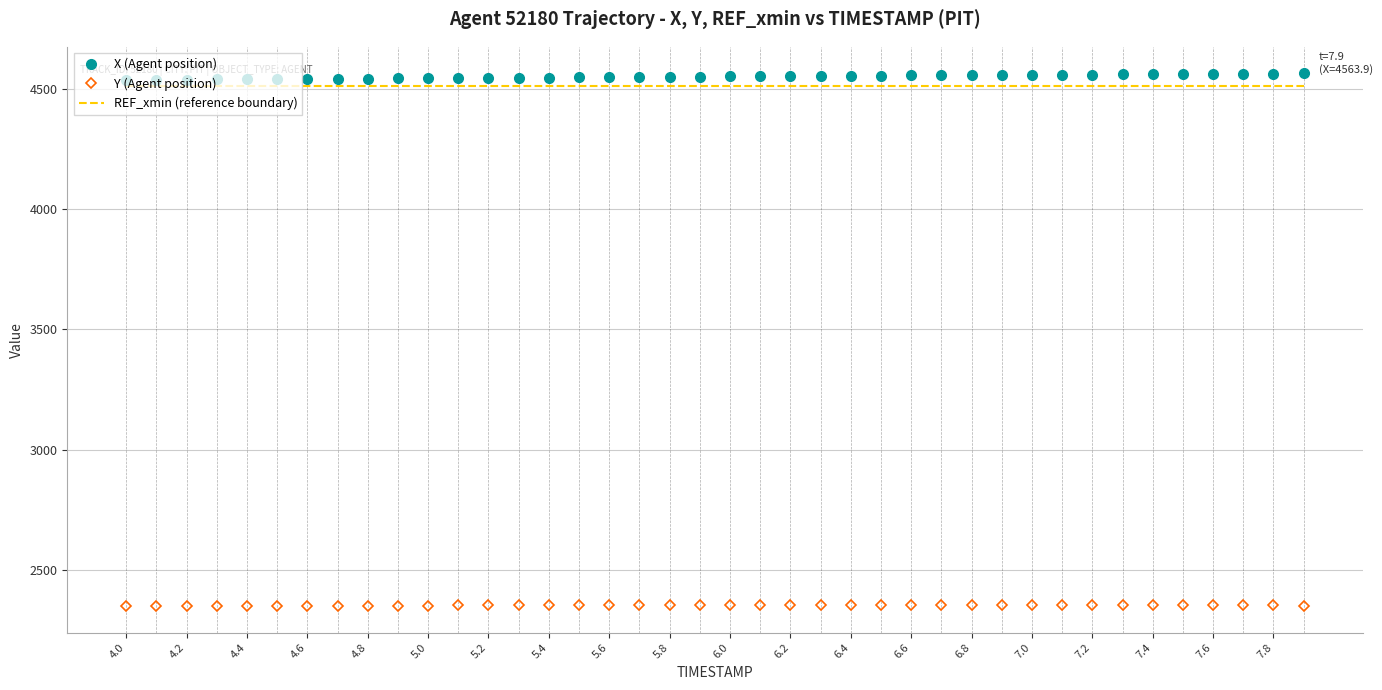

What is the greatest value displayed?

4563.9